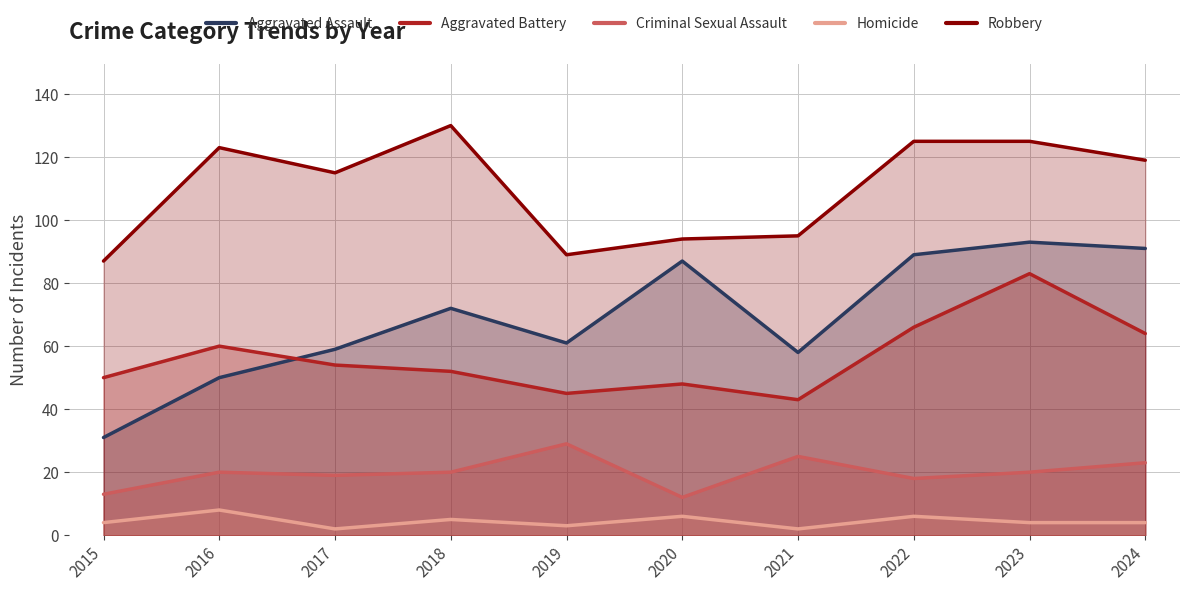

What is the average value of the Robbery series?

110